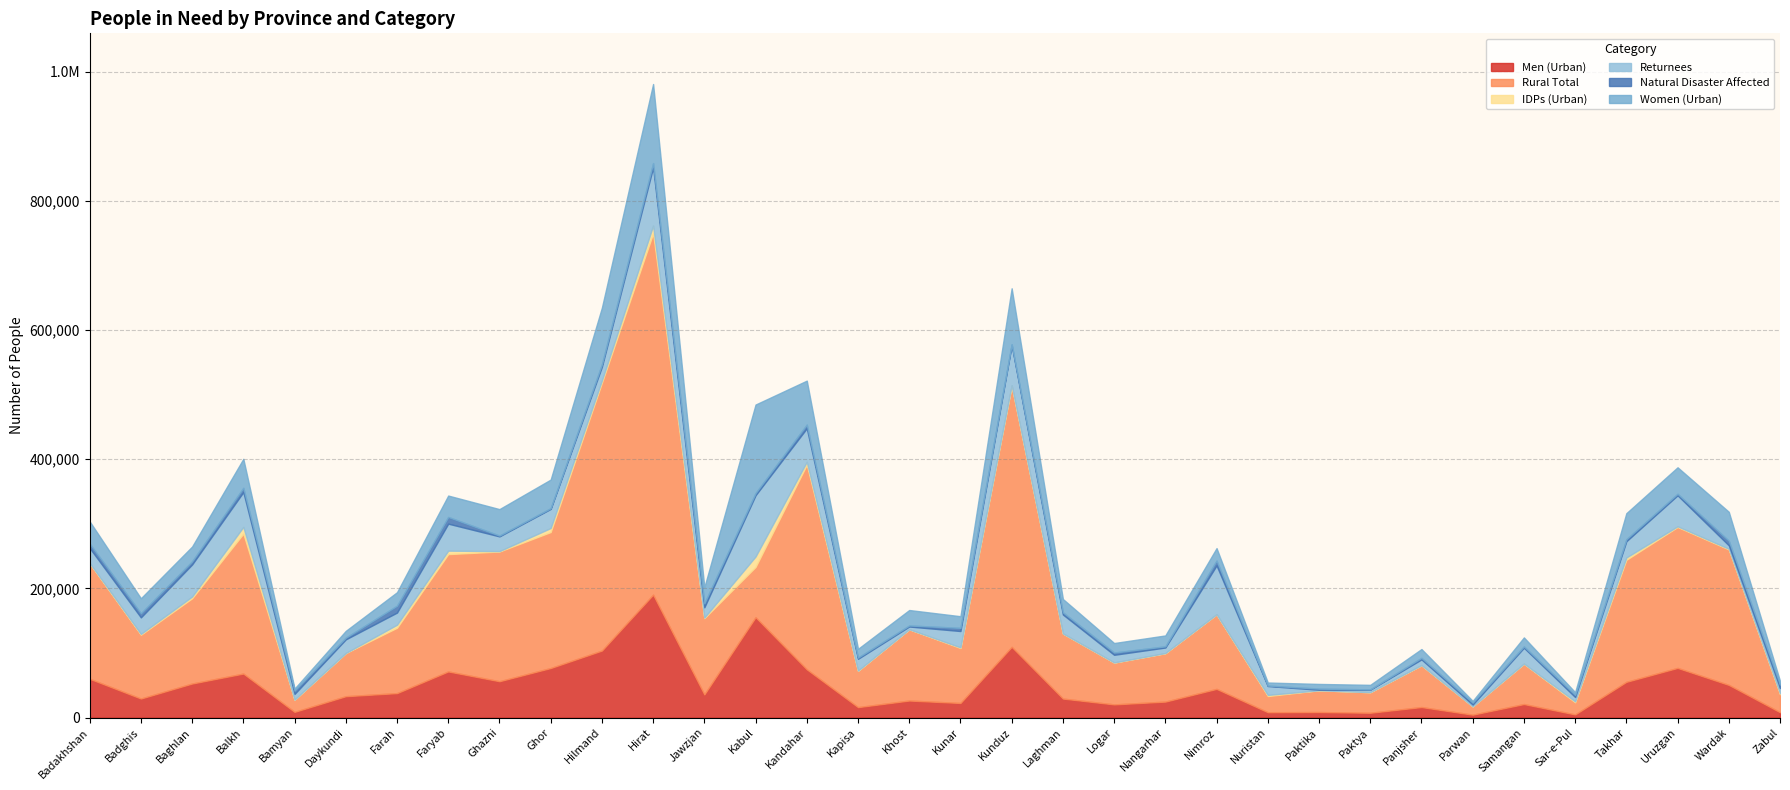

Which series has the largest total across all categories?

Rural Total